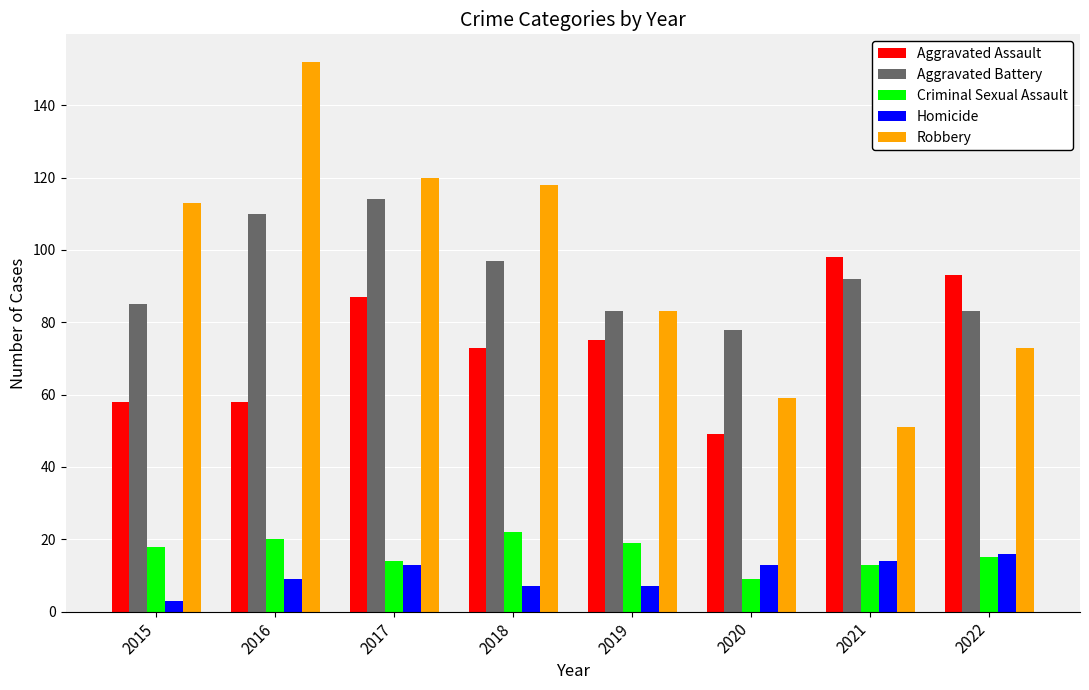

What is the difference between the Criminal Sexual Assault values at 2022 and 2015?

3